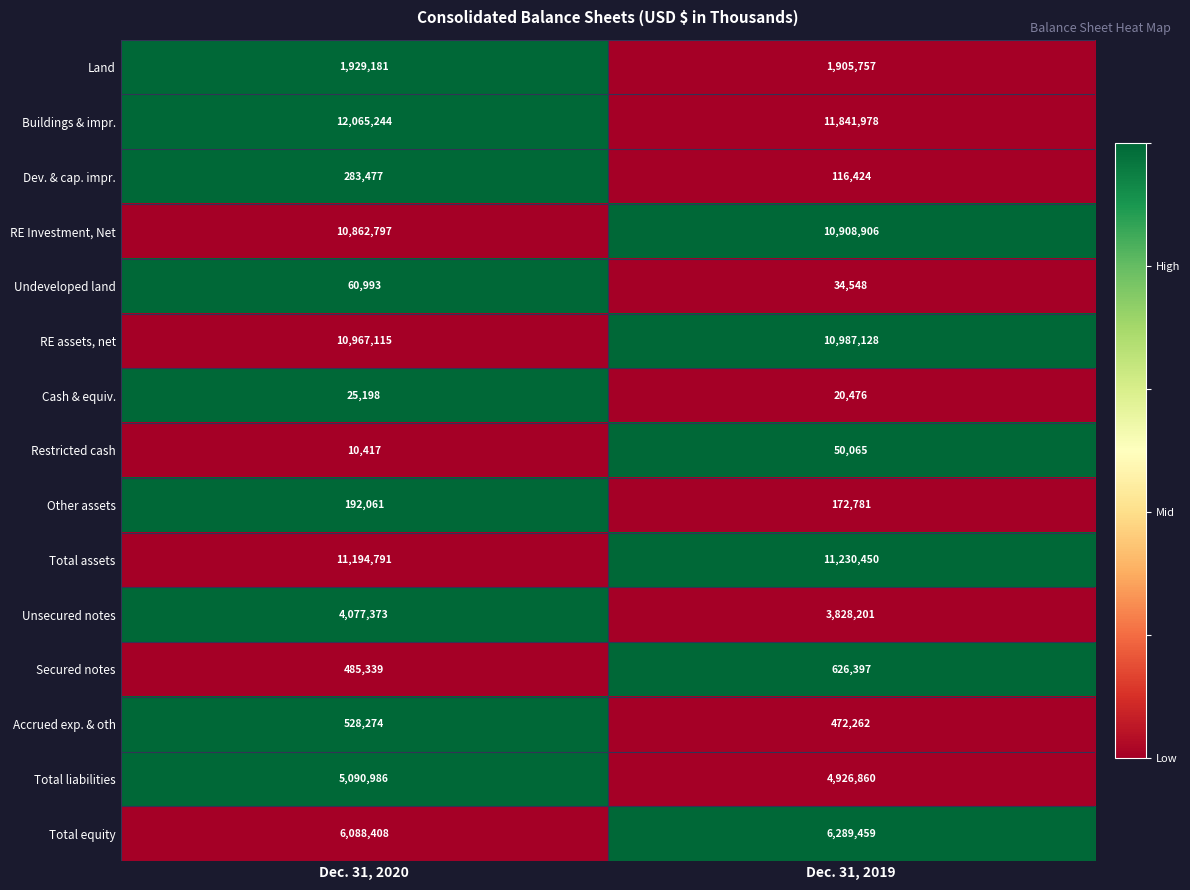

List the series in order of their peak value, highest first.

Buildings & impr., Total assets, RE assets, net, RE Investment, Net, Total equity, Total liabilities, Unsecured notes, Land, Secured notes, Accrued exp. & oth, Dev. & cap. impr., Other assets, Undeveloped land, Restricted cash, Cash & equiv.